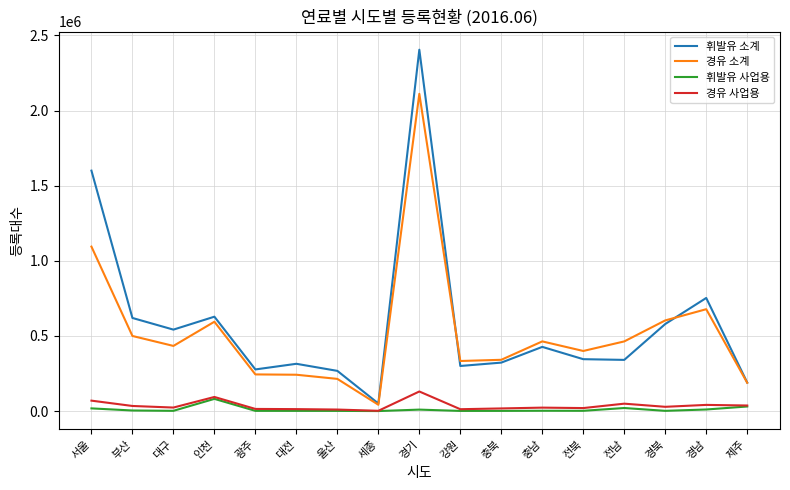

At which category is the sum across all series the highest?

경기